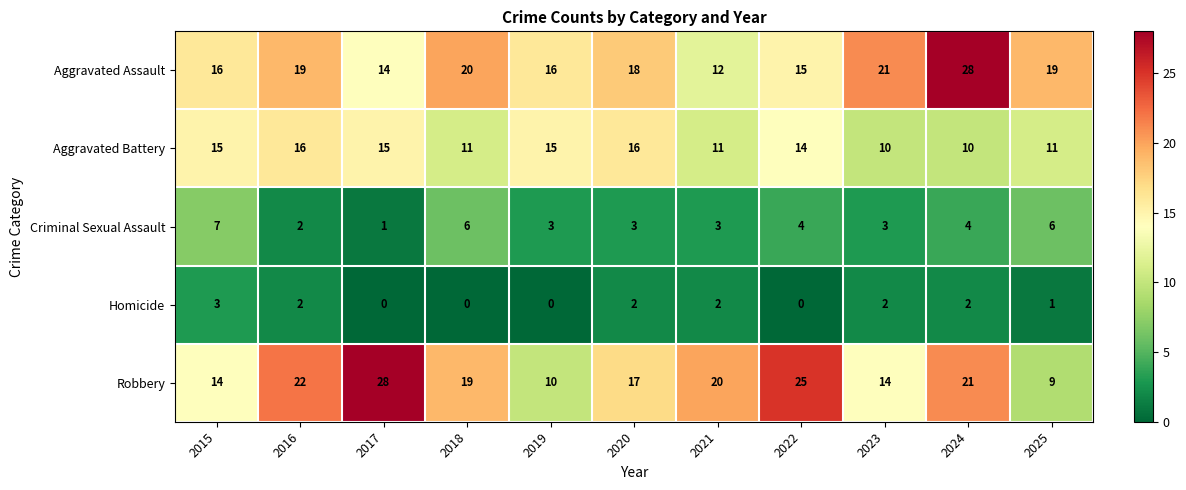

At which label does Robbery first exceed 19?

2016